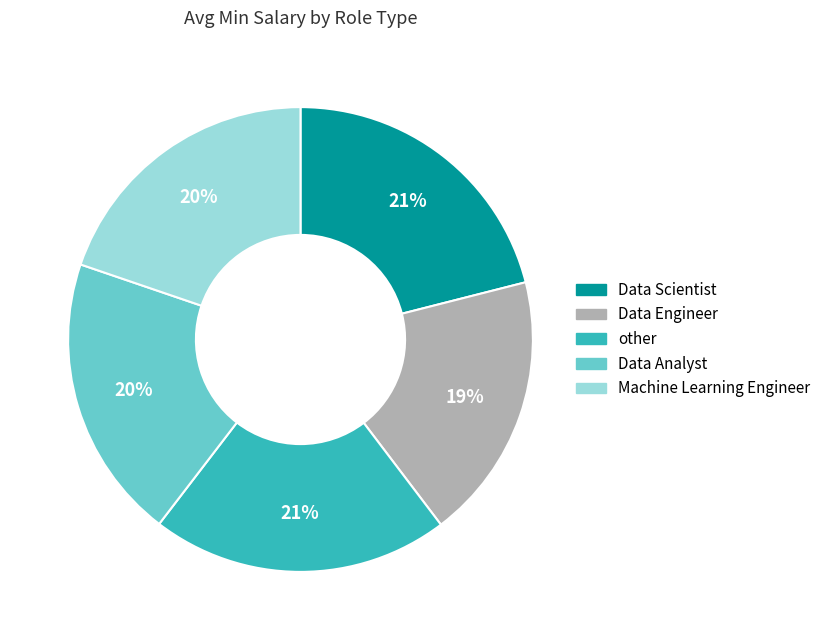

Between Data Engineer and Machine Learning Engineer, which is larger?

Machine Learning Engineer